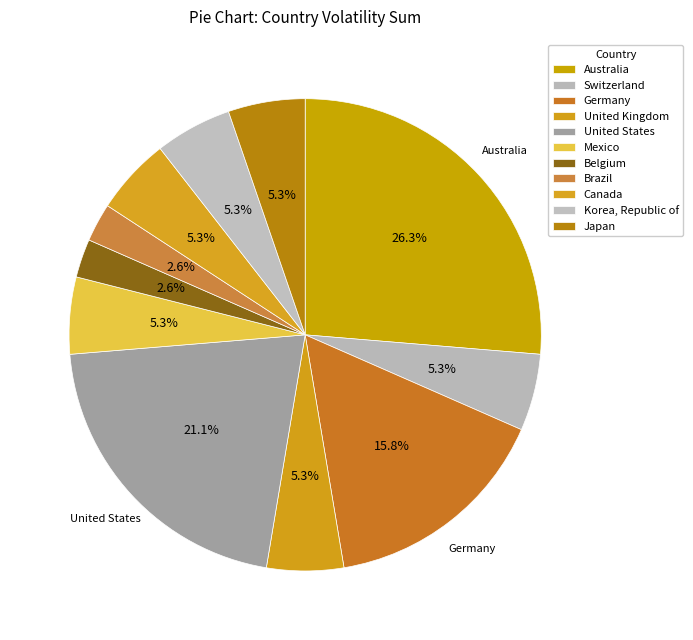

Rank the categories by value from highest to lowest.

Australia, United States, Germany, Switzerland, United Kingdom, Mexico, Canada, Korea, Republic of, Japan, Belgium, Brazil